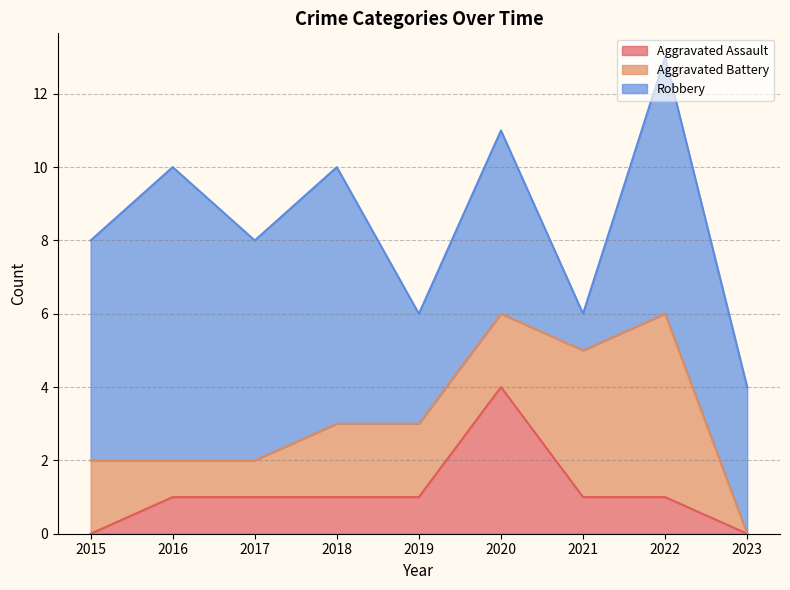

Between which two adjacent categories do Aggravated Battery and Robbery first intersect?

2020 and 2021